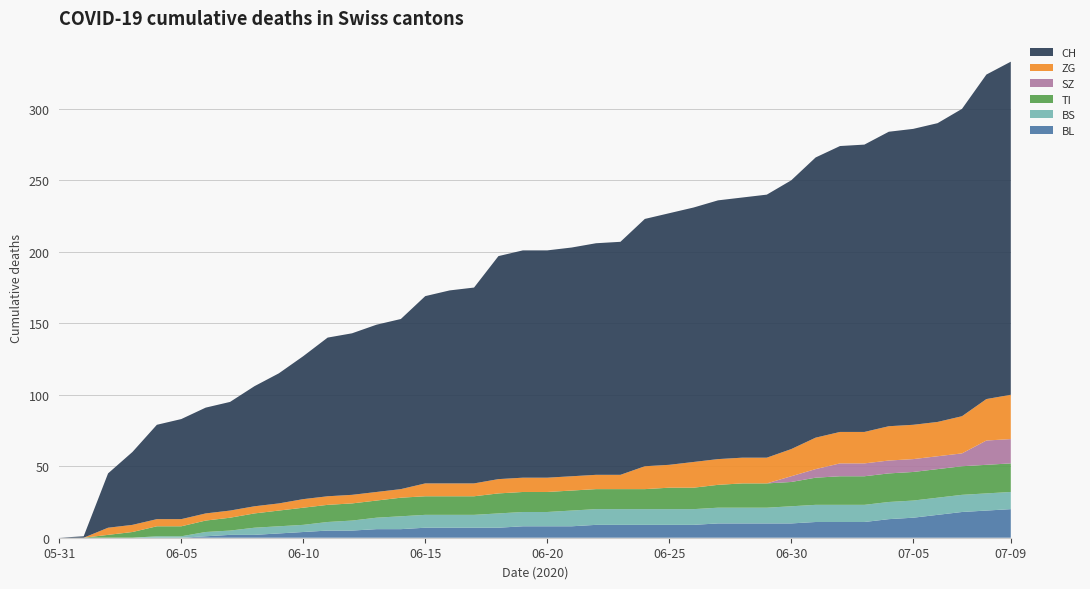

Reading left to right, list all the values displayed in this chart.

BL: 2020-05-31=0	2020-06-01=0	2020-06-02=0	2020-06-03=0	2020-06-04=0	2020-06-05=0	2020-06-06=1	2020-06-07=2	2020-06-08=2	2020-06-09=3	2020-06-10=4	2020-06-11=5	2020-06-12=5	2020-06-13=6	2020-06-14=6	2020-06-15=7	2020-06-16=7	2020-06-17=7	2020-06-18=7	2020-06-19=8	2020-06-20=8	2020-06-21=8	2020-06-22=9	2020-06-23=9	2020-06-24=9	2020-06-25=9	2020-06-26=9	2020-06-27=10	2020-06-28=10	2020-06-29=10	2020-06-30=10	2020-07-01=11	2020-07-02=11	2020-07-03=11	2020-07-04=13	2020-07-05=14	2020-07-06=16	2020-07-07=18	2020-07-08=19	2020-07-09=20
BS: 2020-05-31=0	2020-06-01=0	2020-06-02=0	2020-06-03=0	2020-06-04=1	2020-06-05=1	2020-06-06=3	2020-06-07=3	2020-06-08=5	2020-06-09=5	2020-06-10=5	2020-06-11=6	2020-06-12=7	2020-06-13=8	2020-06-14=9	2020-06-15=9	2020-06-16=9	2020-06-17=9	2020-06-18=10	2020-06-19=10	2020-06-20=10	2020-06-21=11	2020-06-22=11	2020-06-23=11	2020-06-24=11	2020-06-25=11	2020-06-26=11	2020-06-27=11	2020-06-28=11	2020-06-29=11	2020-06-30=12	2020-07-01=12	2020-07-02=12	2020-07-03=12	2020-07-04=12	2020-07-05=12	2020-07-06=12	2020-07-07=12	2020-07-08=12	2020-07-09=12
TI: 2020-05-31=0	2020-06-01=0	2020-06-02=2	2020-06-03=4	2020-06-04=7	2020-06-05=7	2020-06-06=8	2020-06-07=9	2020-06-08=10	2020-06-09=11	2020-06-10=12	2020-06-11=12	2020-06-12=12	2020-06-13=12	2020-06-14=13	2020-06-15=13	2020-06-16=13	2020-06-17=13	2020-06-18=14	2020-06-19=14	2020-06-20=14	2020-06-21=14	2020-06-22=14	2020-06-23=14	2020-06-24=14	2020-06-25=15	2020-06-26=15	2020-06-27=16	2020-06-28=17	2020-06-29=17	2020-06-30=17	2020-07-01=19	2020-07-02=20	2020-07-03=20	2020-07-04=20	2020-07-05=20	2020-07-06=20	2020-07-07=20	2020-07-08=20	2020-07-09=20
SZ: 2020-05-31=0	2020-06-01=0	2020-06-02=0	2020-06-03=0	2020-06-04=0	2020-06-05=0	2020-06-06=0	2020-06-07=0	2020-06-08=0	2020-06-09=0	2020-06-10=0	2020-06-11=0	2020-06-12=0	2020-06-13=0	2020-06-14=0	2020-06-15=0	2020-06-16=0	2020-06-17=0	2020-06-18=0	2020-06-19=0	2020-06-20=0	2020-06-21=0	2020-06-22=0	2020-06-23=0	2020-06-24=0	2020-06-25=0	2020-06-26=0	2020-06-27=0	2020-06-28=0	2020-06-29=0	2020-06-30=4	2020-07-01=6	2020-07-02=9	2020-07-03=9	2020-07-04=9	2020-07-05=9	2020-07-06=9	2020-07-07=9	2020-07-08=17	2020-07-09=17
ZG: 2020-05-31=0	2020-06-01=0	2020-06-02=5	2020-06-03=5	2020-06-04=5	2020-06-05=5	2020-06-06=5	2020-06-07=5	2020-06-08=5	2020-06-09=5	2020-06-10=6	2020-06-11=6	2020-06-12=6	2020-06-13=6	2020-06-14=6	2020-06-15=9	2020-06-16=9	2020-06-17=9	2020-06-18=10	2020-06-19=10	2020-06-20=10	2020-06-21=10	2020-06-22=10	2020-06-23=10	2020-06-24=16	2020-06-25=16	2020-06-26=18	2020-06-27=18	2020-06-28=18	2020-06-29=18	2020-06-30=19	2020-07-01=22	2020-07-02=22	2020-07-03=22	2020-07-04=24	2020-07-05=24	2020-07-06=24	2020-07-07=26	2020-07-08=29	2020-07-09=31
CH: 2020-05-31=0	2020-06-01=1	2020-06-02=38	2020-06-03=51	2020-06-04=66	2020-06-05=70	2020-06-06=74	2020-06-07=76	2020-06-08=84	2020-06-09=91	2020-06-10=100	2020-06-11=111	2020-06-12=113	2020-06-13=117	2020-06-14=119	2020-06-15=131	2020-06-16=135	2020-06-17=137	2020-06-18=156	2020-06-19=159	2020-06-20=159	2020-06-21=160	2020-06-22=162	2020-06-23=163	2020-06-24=173	2020-06-25=176	2020-06-26=178	2020-06-27=181	2020-06-28=182	2020-06-29=184	2020-06-30=188	2020-07-01=196	2020-07-02=200	2020-07-03=201	2020-07-04=206	2020-07-05=207	2020-07-06=209	2020-07-07=215	2020-07-08=227	2020-07-09=233